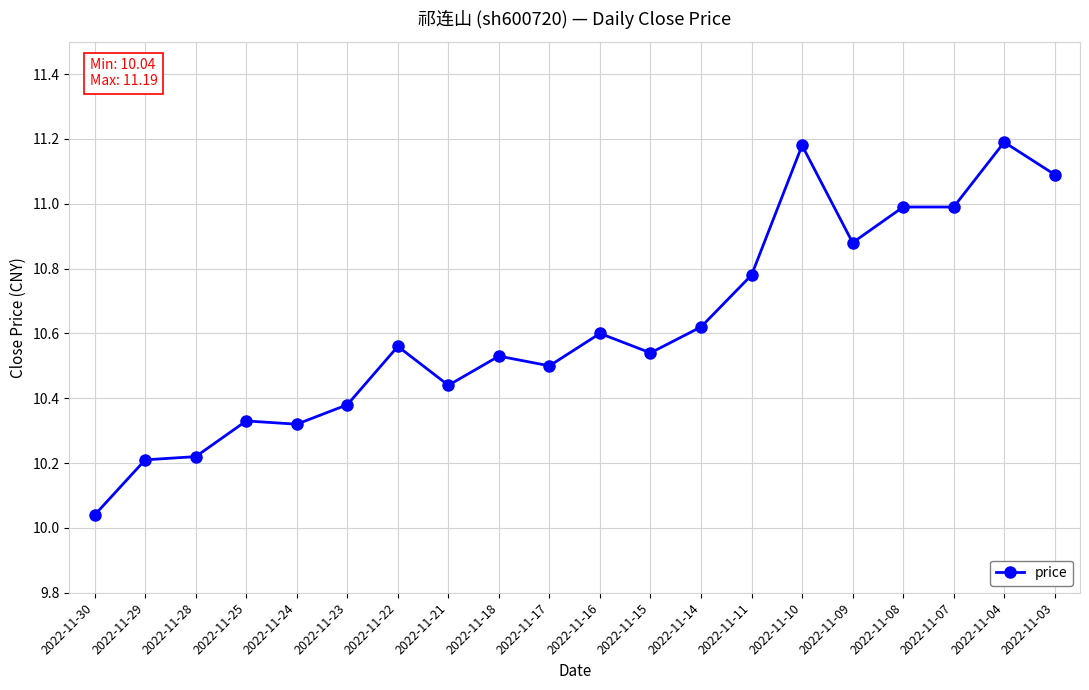

At which label is the value closest to 10?

2022-11-30